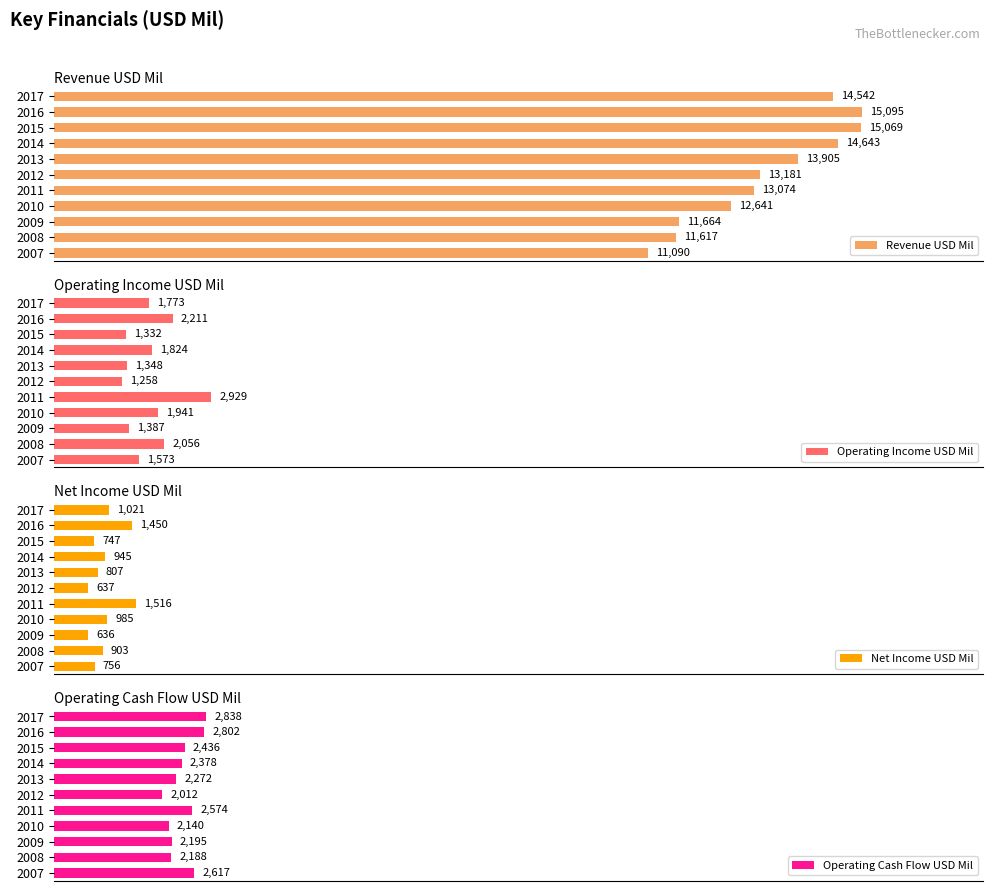

List the labels in order of Net Income USD Mil value, largest first.

2011, 2016, 2017, 2010, 2014, 2008, 2013, 2007, 2015, 2012, 2009